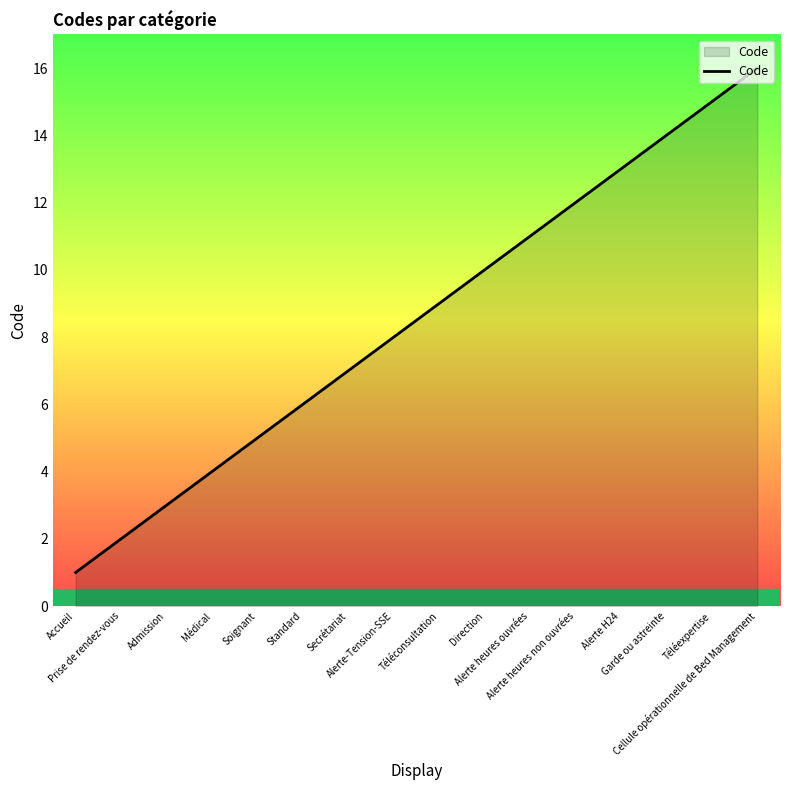

Rank the categories by value from highest to lowest.

Cellule opérationnelle de Bed Management, Téléexpertise, Garde ou astreinte, Alerte H24, Alerte heures non ouvrées, Alerte heures ouvrées, Direction, Téléconsultation, Alerte-Tension-SSE, Secrétariat, Standard, Soignant, Médical, Admission, Prise de rendez-vous, Accueil